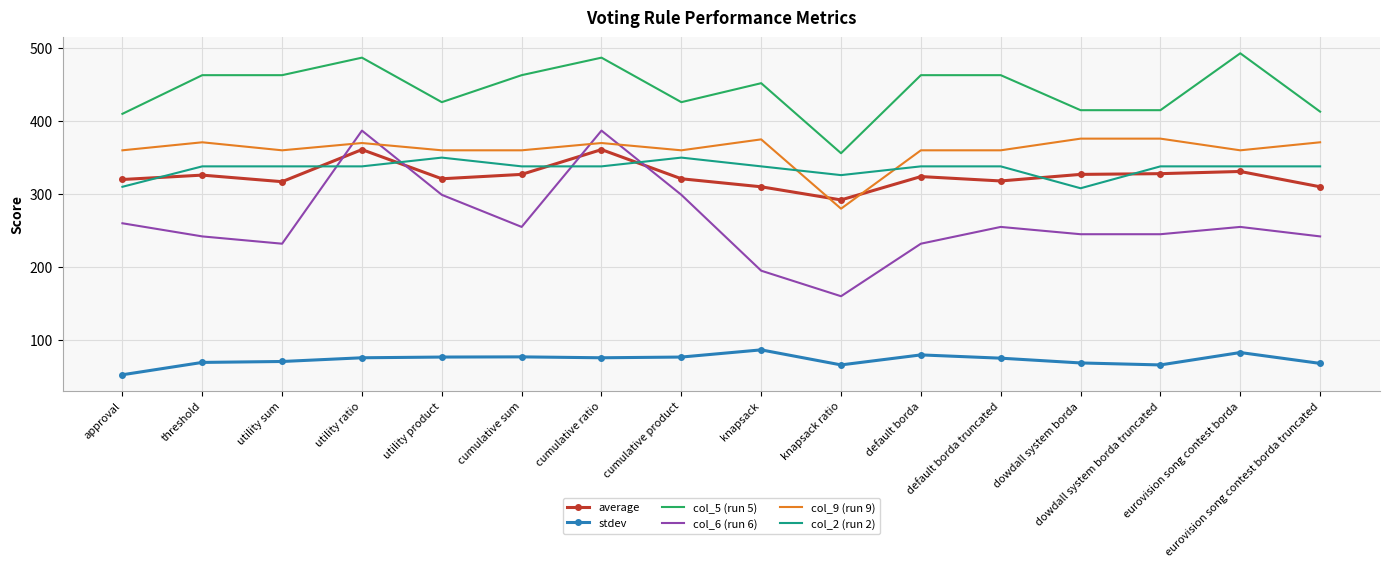

What is the maximum value for average?

361.0